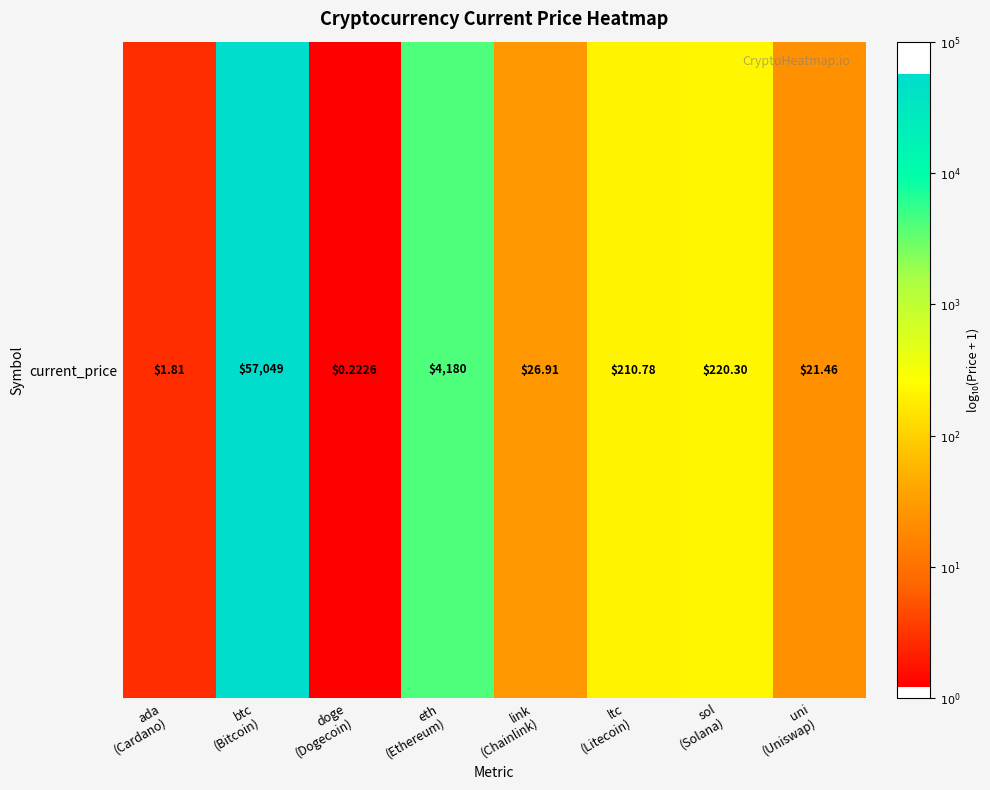

True or false: the data shows 2.4 at uni
(Uniswap).

False